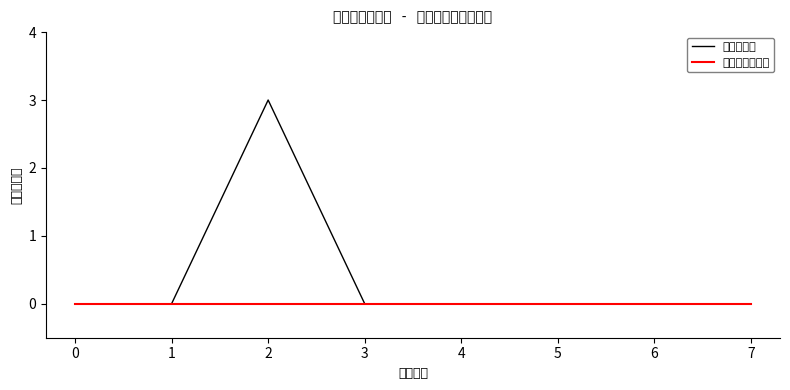

Rank the series by their average value, from highest to lowest.

评论点赞量, 预测评论点赞量